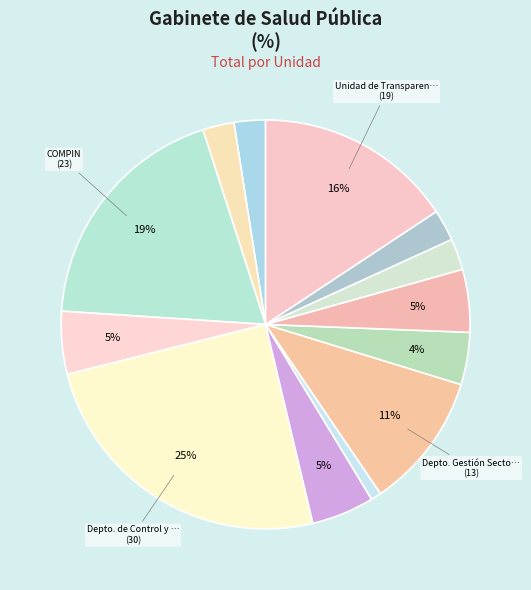

Rank the categories by value from highest to lowest.

Depto. de Control y Gestión, COMPIN, Unidad de Transparencia, Depto. Gestión Sectorial TIC, Departamento de Asistencia Remota en Salud, Depto. de Desarrollo Estratégico, Oficina de Información, Reclamos y Sugerencias, División Jurídica, Ambas Subsecretarías, Avance METS, SEREMIS (Consolidados), Unidad de Control de Gestión de la Subsecretaría, Depto. de Estadísticas e Información de Salud